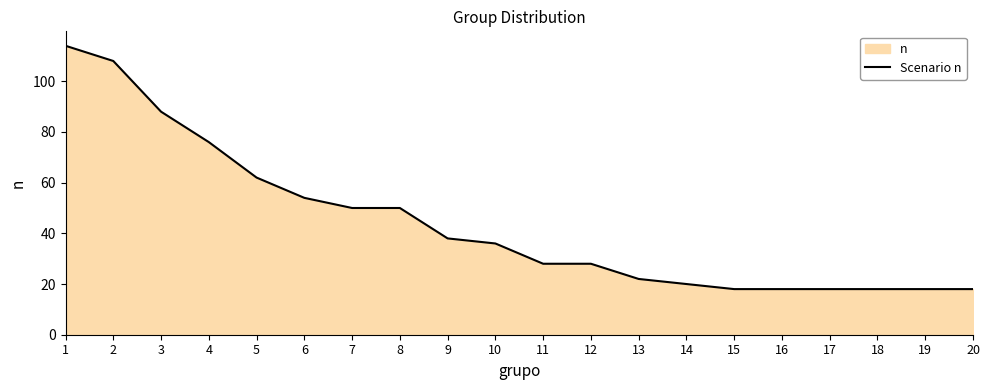

Count the number of data series in this chart.

1